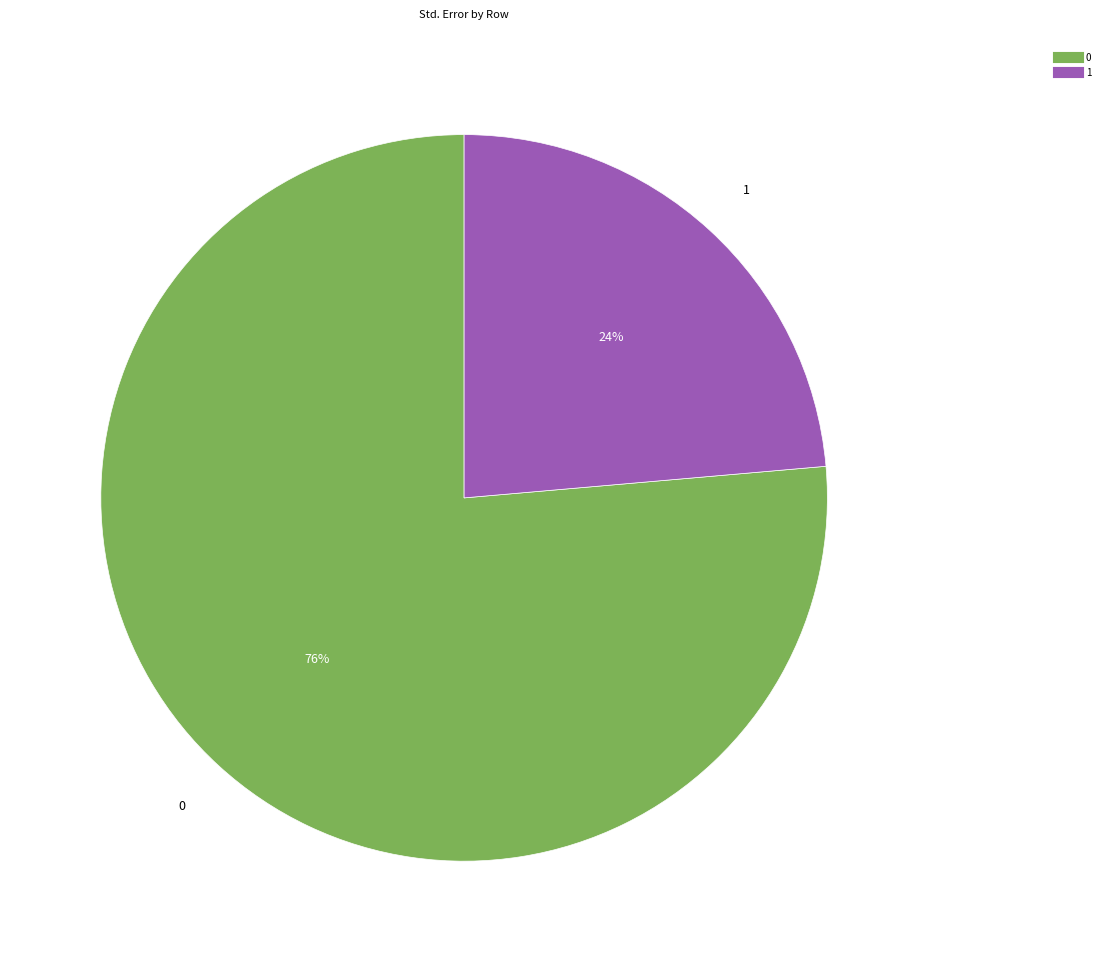

Is the sum of 0 and 1 greater than half?

Yes